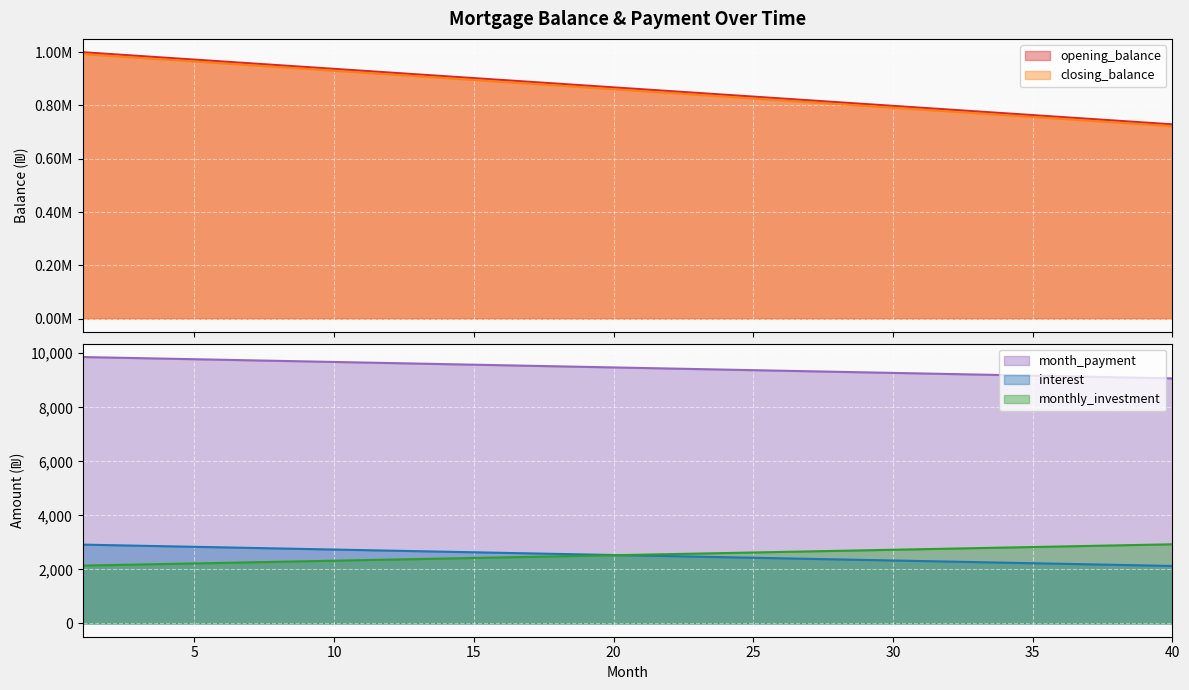

Is the value of closing_balance at 31 greater than the value of monthly_investment at 7?

Yes